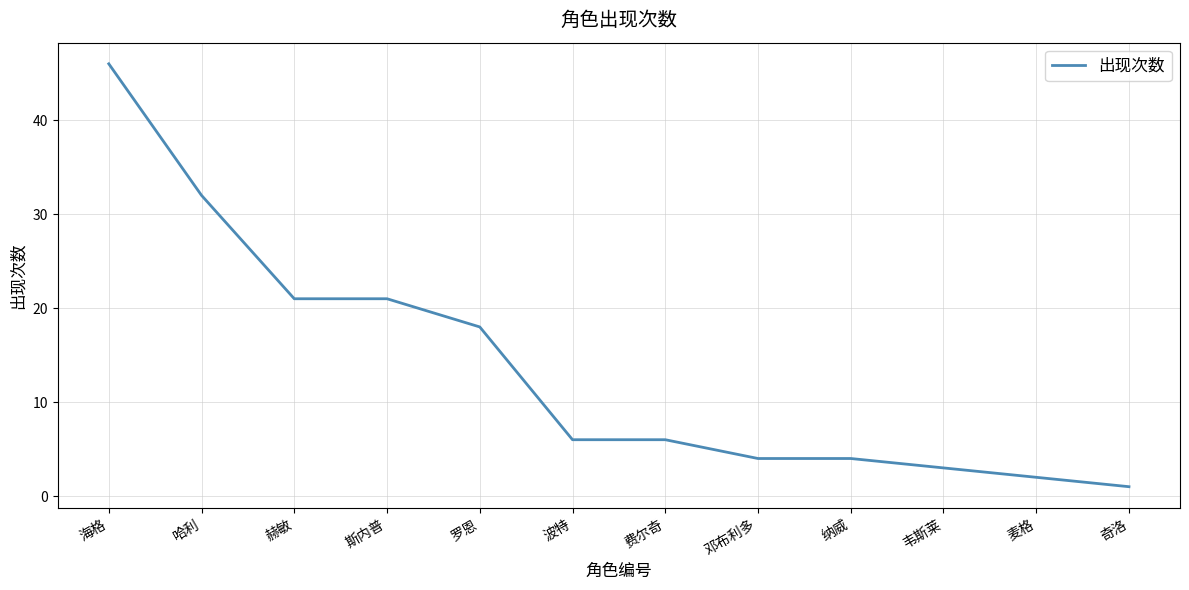

What position from the left is 波特?

6